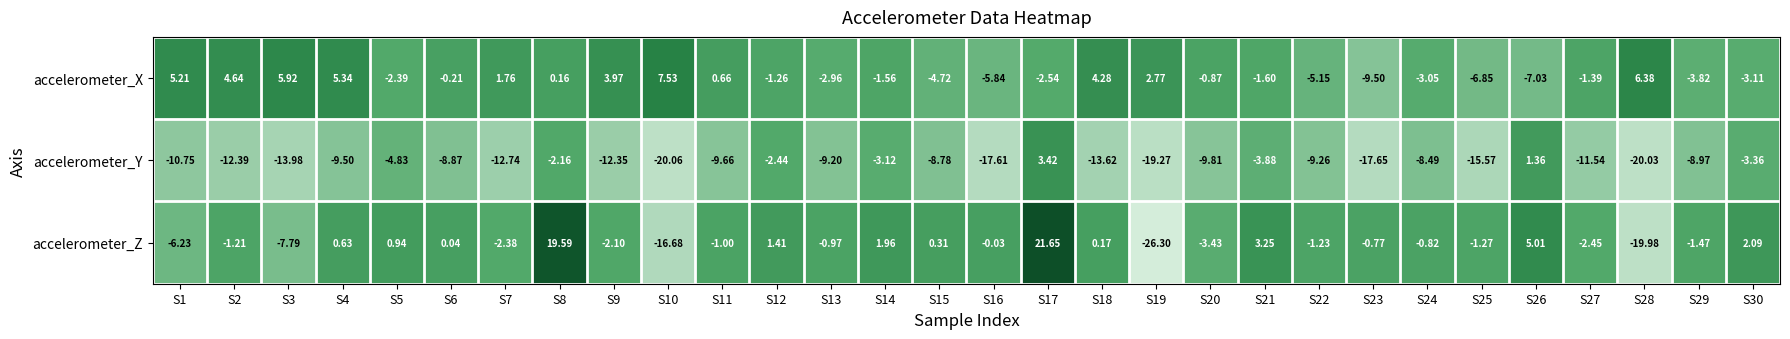

Rank the series by their maximum value, from highest to lowest.

accelerometer_Z, accelerometer_X, accelerometer_Y